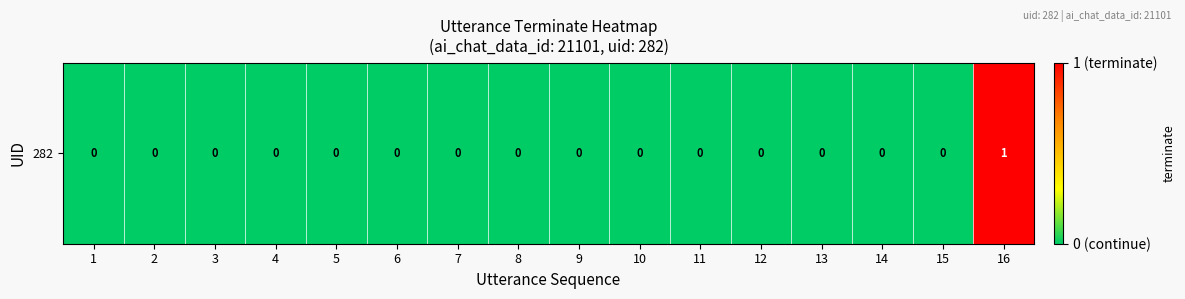

True or false: the data shows -1 at 11.

False